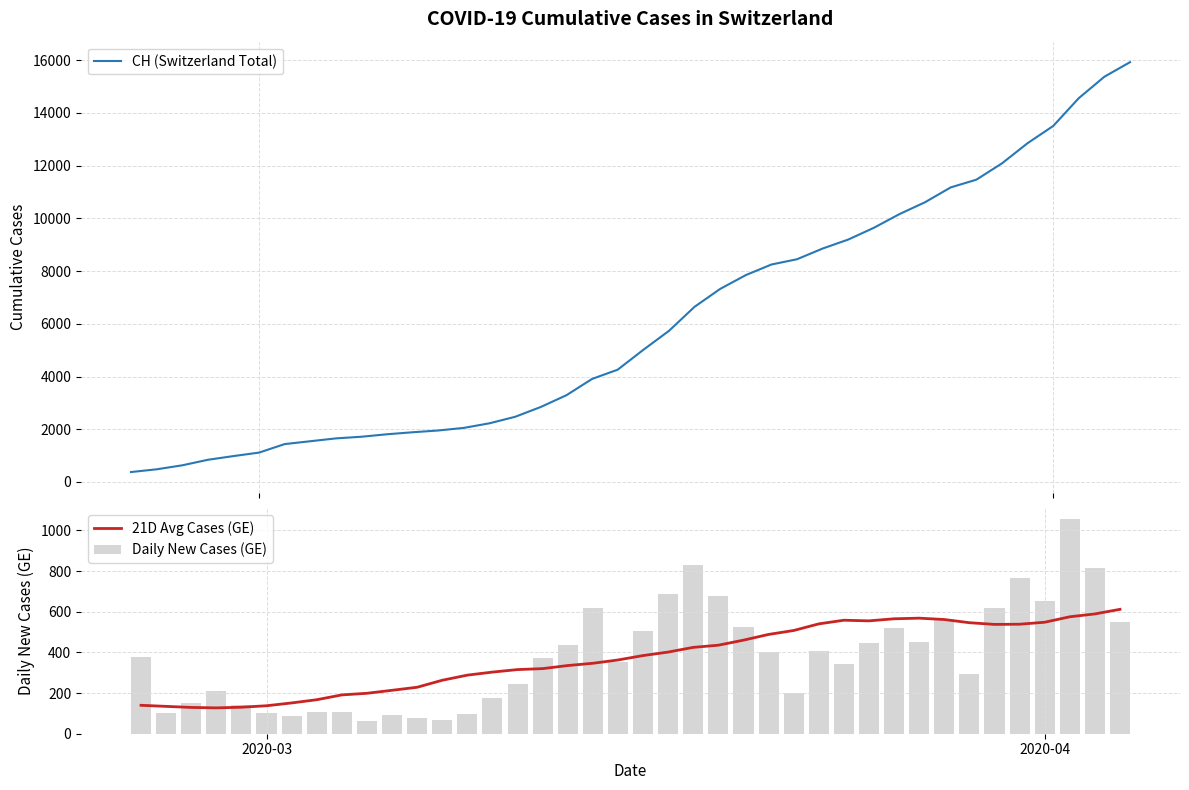

What is the value of the CH (Switzerland Total) bar at the 35th from the left?

12086.0